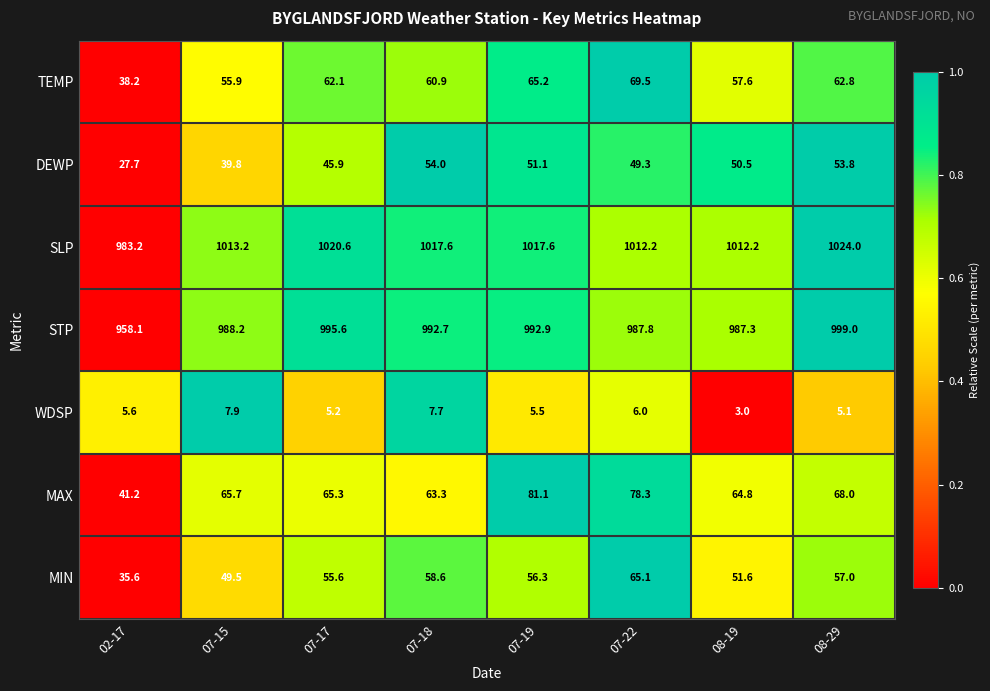

Which series has the largest range (max minus min)?

STP